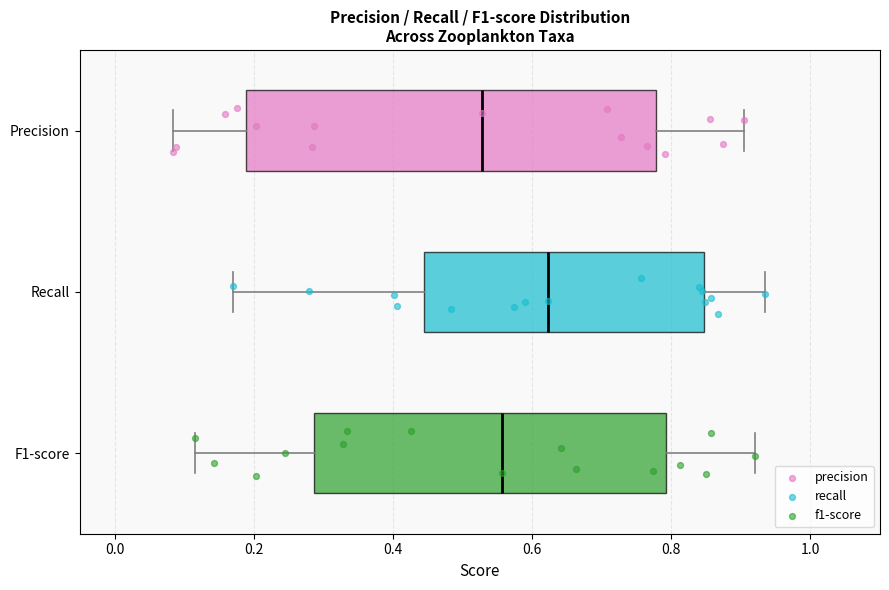

Reading bottom to top, read every box against the x-axis: the position of its median line, the range the box covers, and the ends of its whiskers. The values are not printed on the chart, so give them approximately, as read against the axis.

F1-score: median 0.56, box 0.28 to 0.80, whiskers 0.12 to 0.92
Recall: median 0.62, box 0.44 to 0.84, whiskers 0.16 to 0.94
Precision: median 0.52, box 0.18 to 0.78, whiskers 0.08 to 0.90